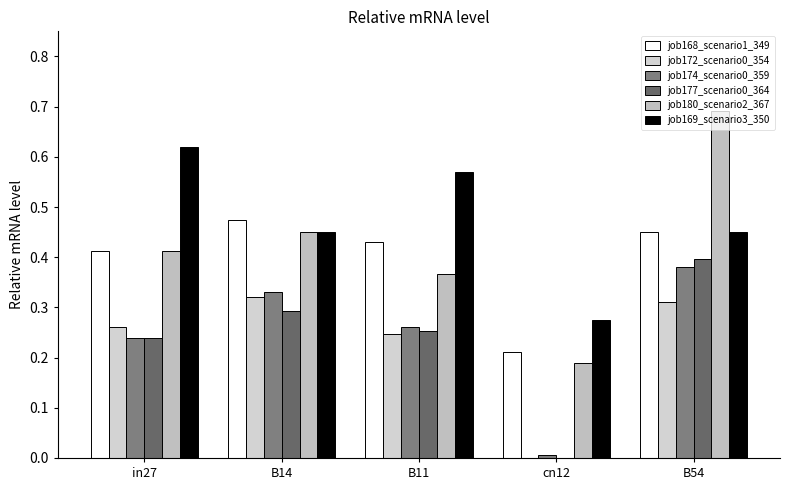

Count the number of categories in the chart.

5